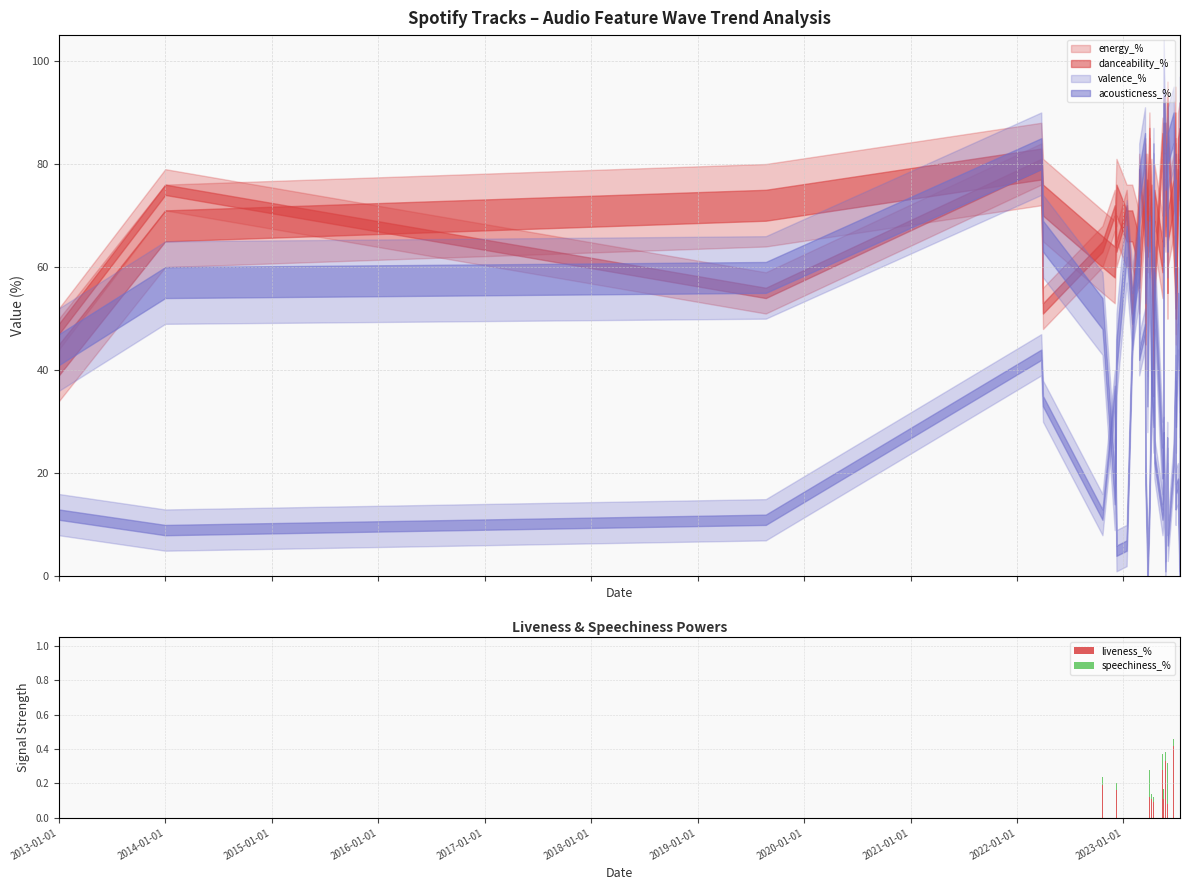

Reading left to right, what are all the values shown in this chart?

liveness_%: 0.1	0.1	0.1	0.1	0.3	0.2	0.1	0.2	0.0	0.1	0.1	0.3	0.1	0.1	0.1	0.4	0.1	0.1	0.1	0.3	0.3	0.1	0.1	0.3	0.1	0.1	0.4	0.4	0.1	0.6	0.3	0.1	0.1	0.1
speechiness_%: 0.0	0.1	0.2	0.0	0.1	0.1	0.1	0.0	0.1	0.0	0.3	0.0	0.0	0.3	0.0	0.0	0.2	0.0	0.0	0.1	0.1	0.1	0.1	0.1	0.1	0.2	0.2	0.0	0.1	0.0	0.1	0.0	0.1	0.0